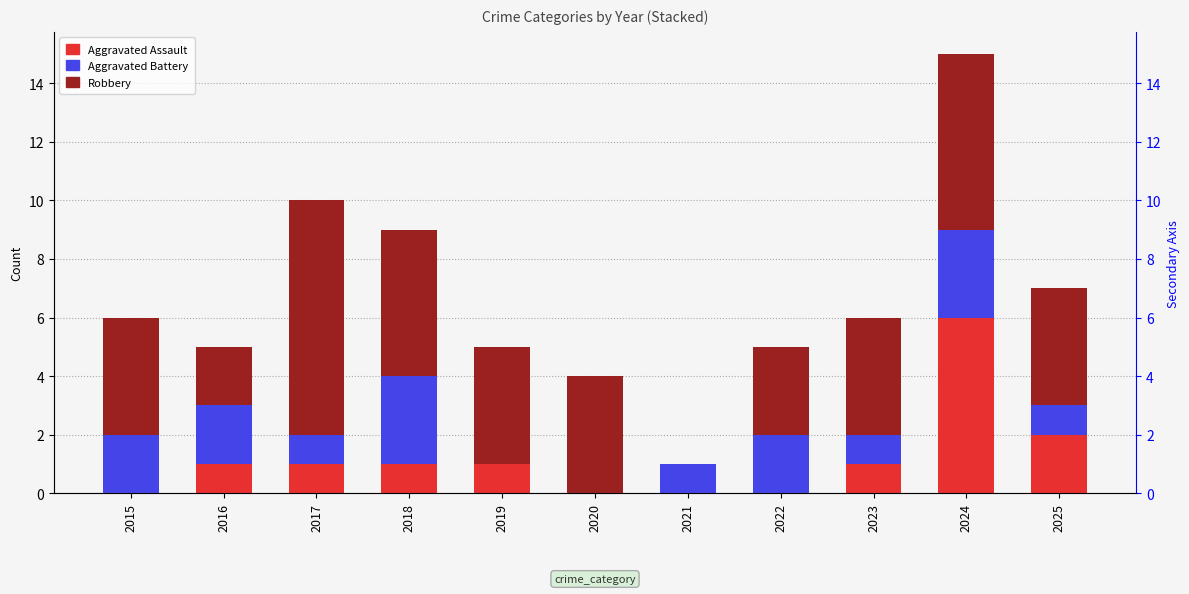

Reading left to right, transcribe all the data shown in this chart.

Aggravated Assault: 2015=0	2016=1	2017=1	2018=1	2019=1	2020=0	2021=0	2022=0	2023=1	2024=6	2025=2
Aggravated Battery: 2015=2	2016=2	2017=1	2018=3	2019=0	2020=0	2021=1	2022=2	2023=1	2024=3	2025=1
Robbery: 2015=4	2016=2	2017=8	2018=5	2019=4	2020=4	2021=0	2022=3	2023=4	2024=6	2025=4